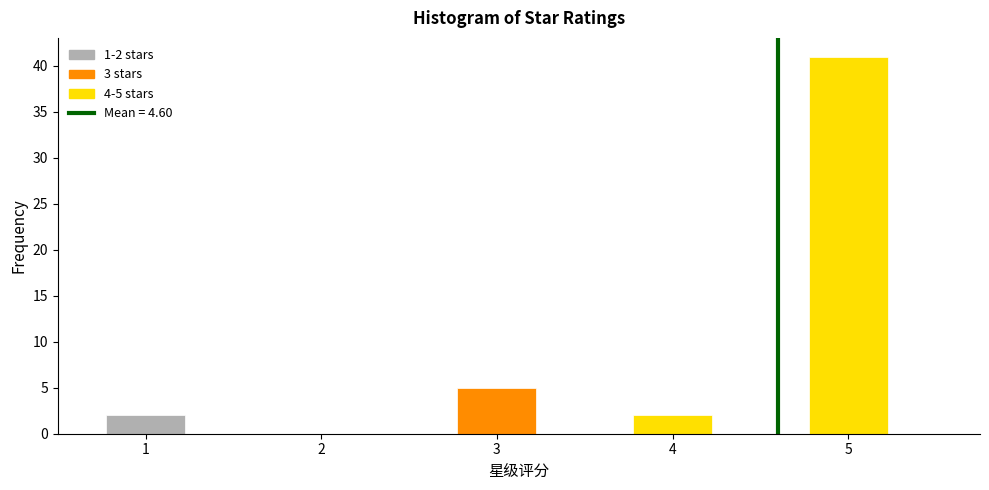

Which range on the x-axis has the tallest bar?

4.75 to 5.25